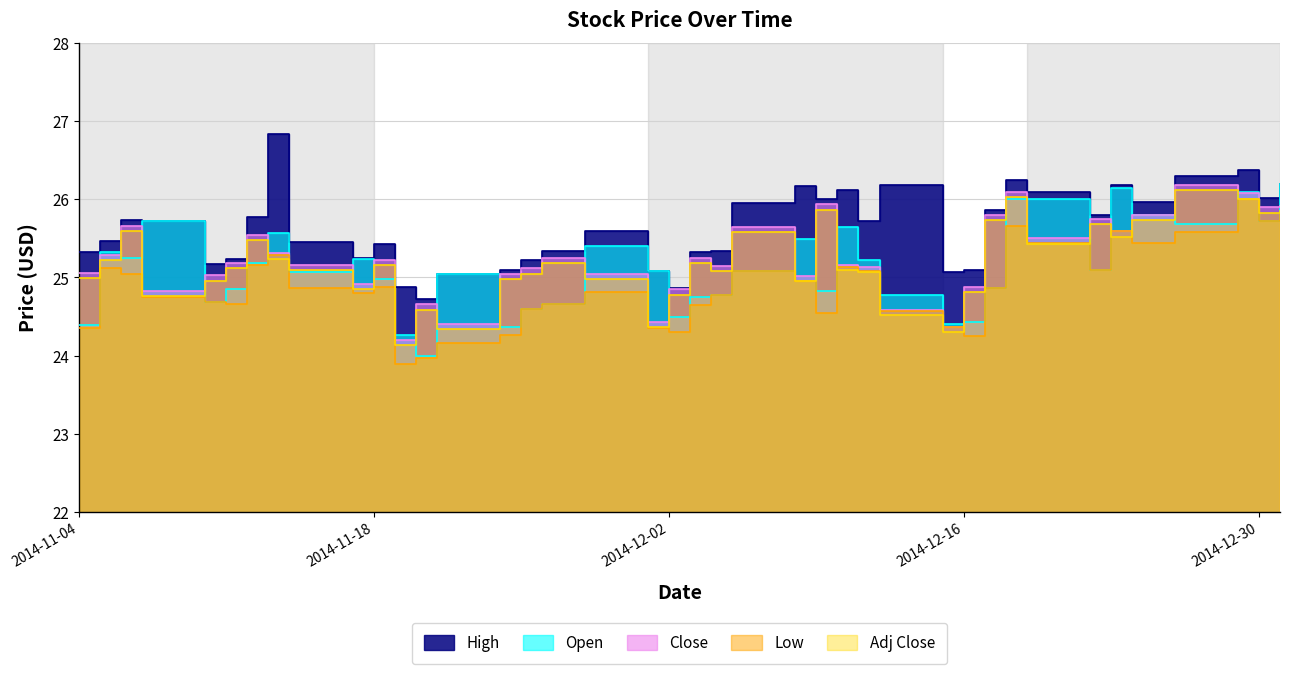

Rank the series by their maximum value, from highest to lowest.

High, Open, Close, Adj Close, Low